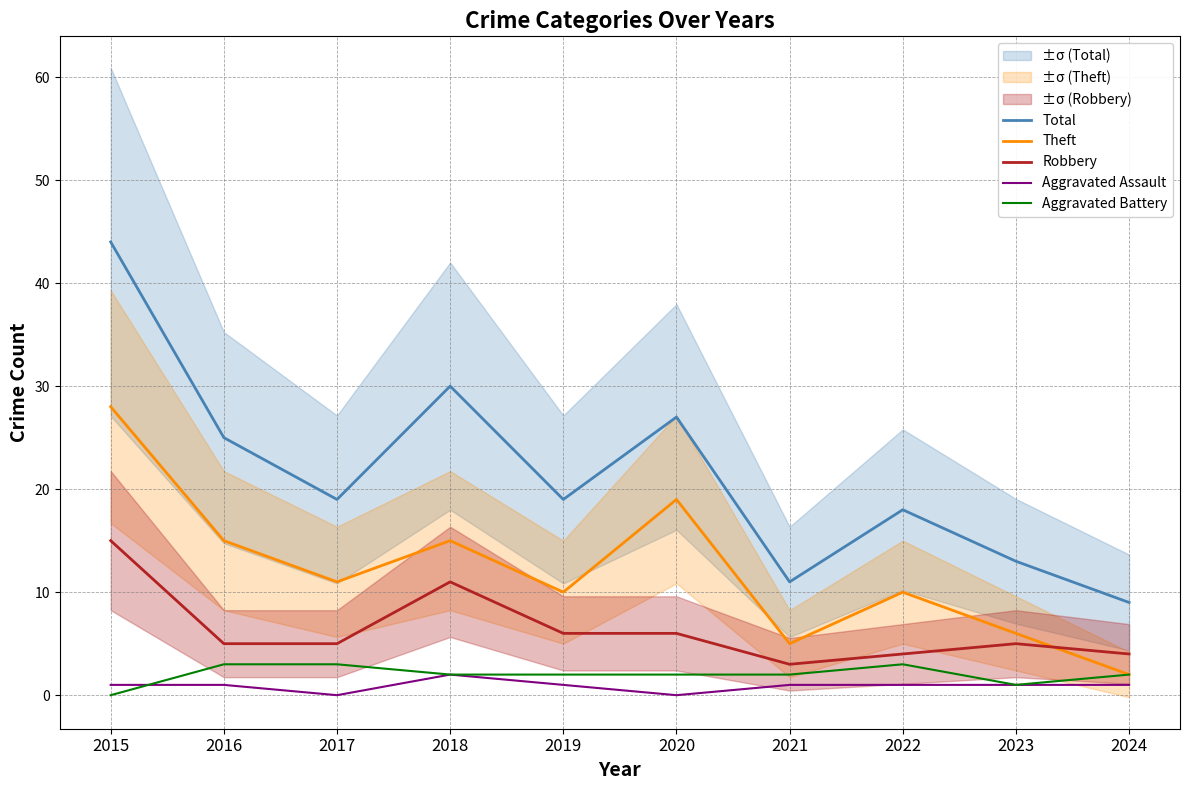

Which series has the widest spread of values?

Total